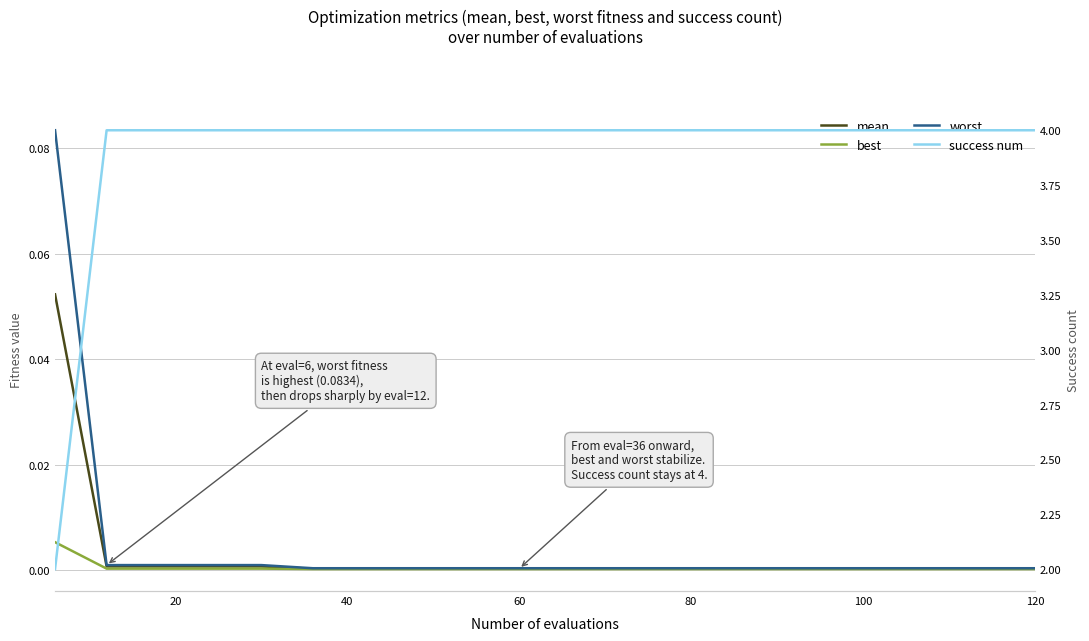

True or false: worst and success num intersect in this chart.

False